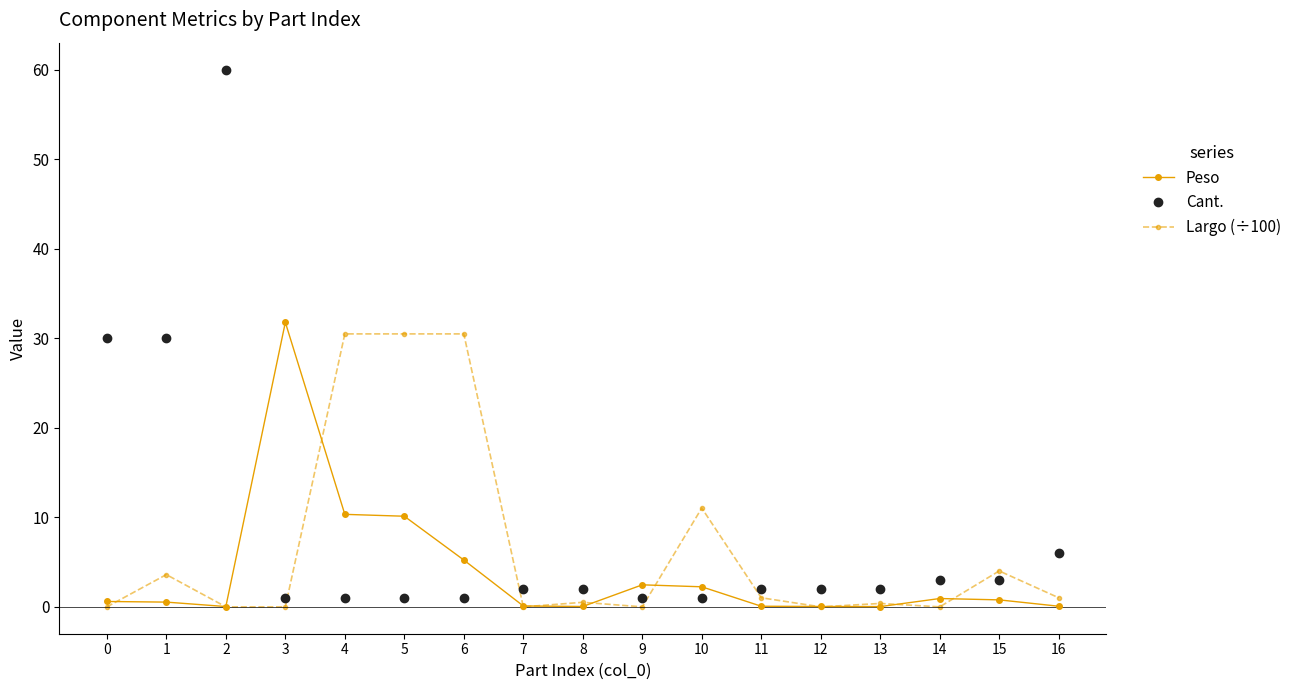

Between which two adjacent categories do Cant. and Peso first intersect?

2 and 3